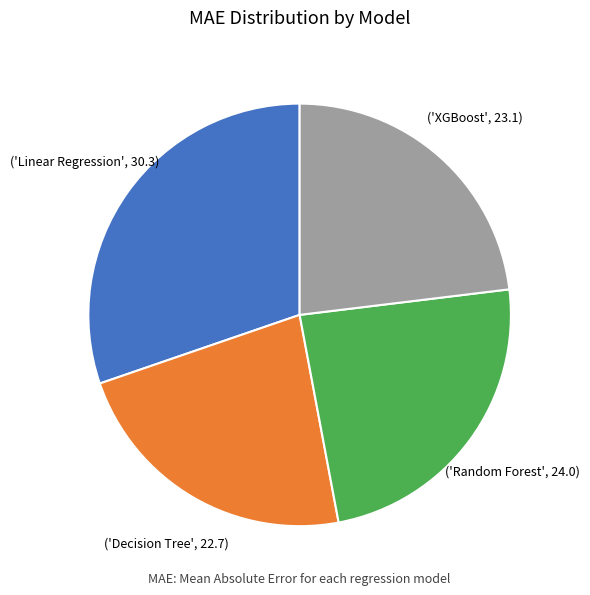

Is there any slice that represents more than half of the pie?

No